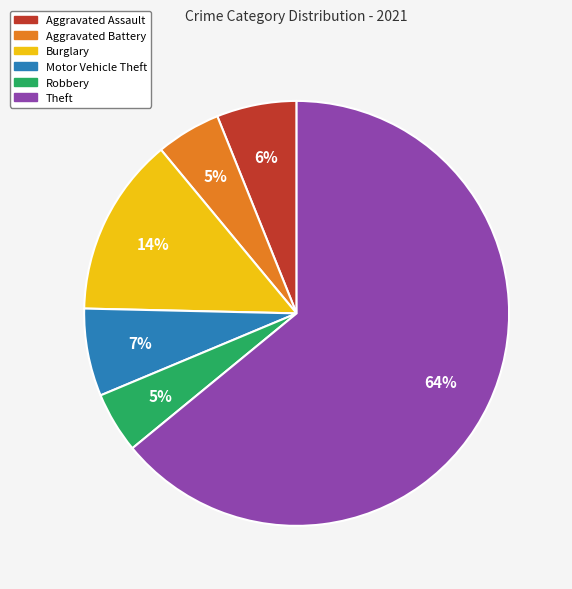

True or false: Aggravated Assault accounts for 6% of the total.

True